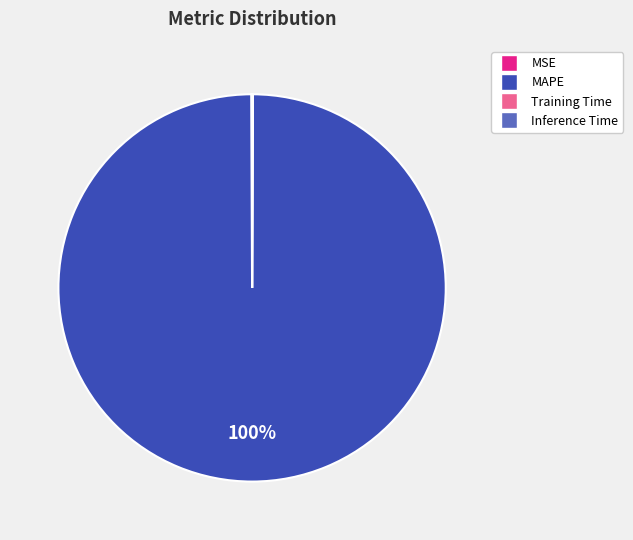

Which category has the biggest portion of the pie?

MAPE